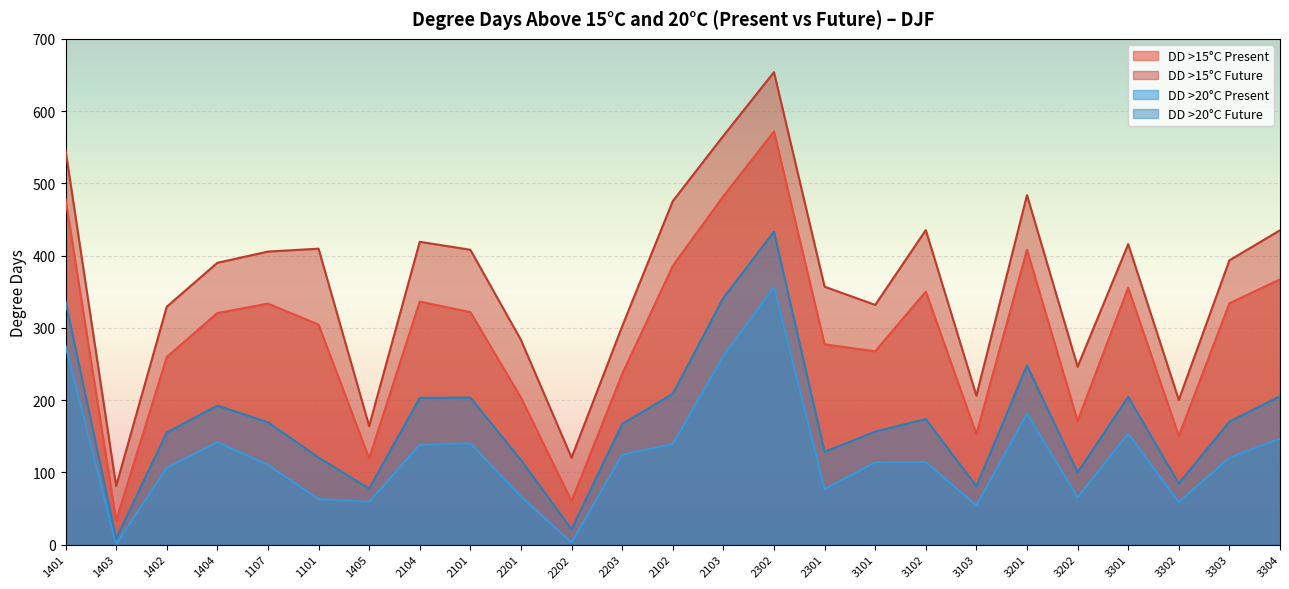

What is the sum of the degdays_above_20C_present values at 3202 and 3301?

219.0